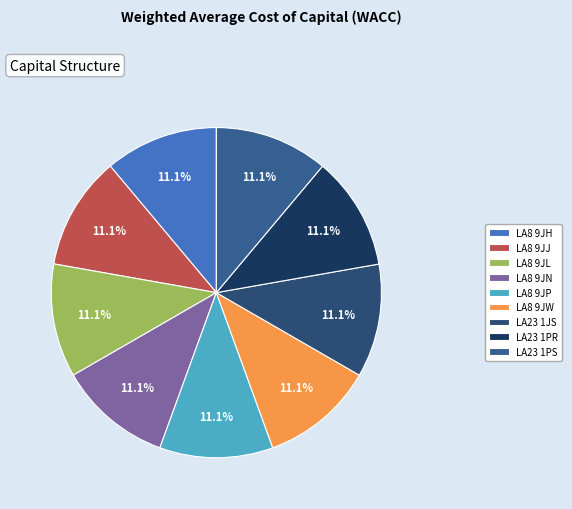

To the nearest percent, what is the combined percentage of LA8 9JJ and LA23 1JS?

22%